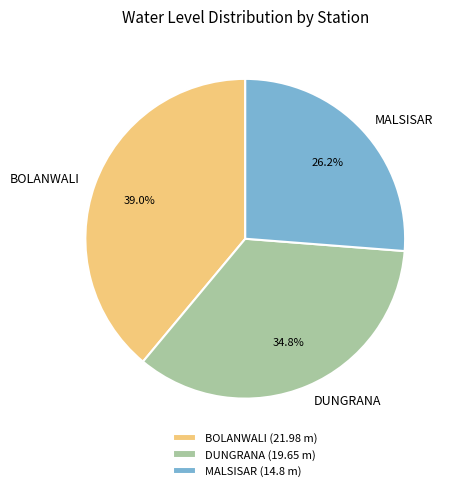

To the nearest percent, what percentage of the pie is BOLANWALI?

39%